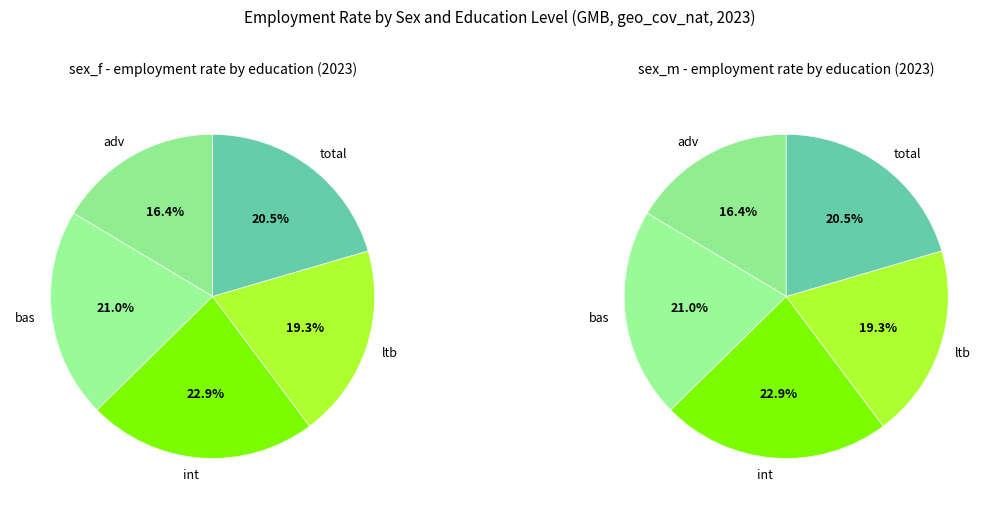

The 3 slice represents 19% of the pie. True or false?

True